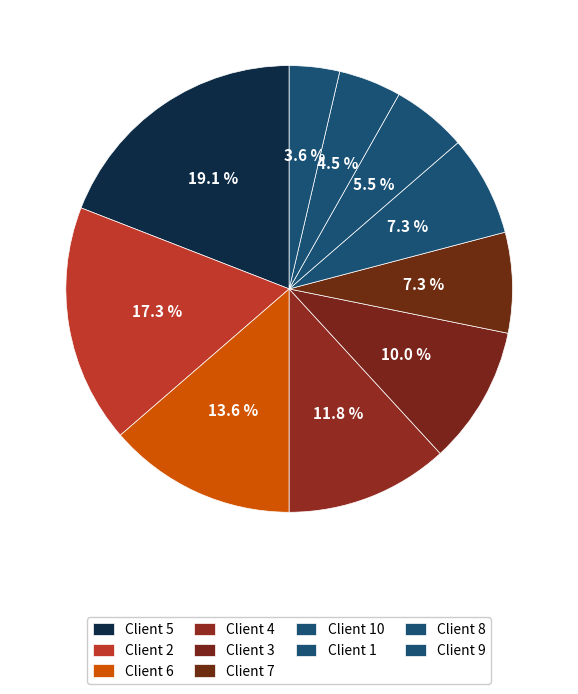

How many segments does this pie chart have?

10